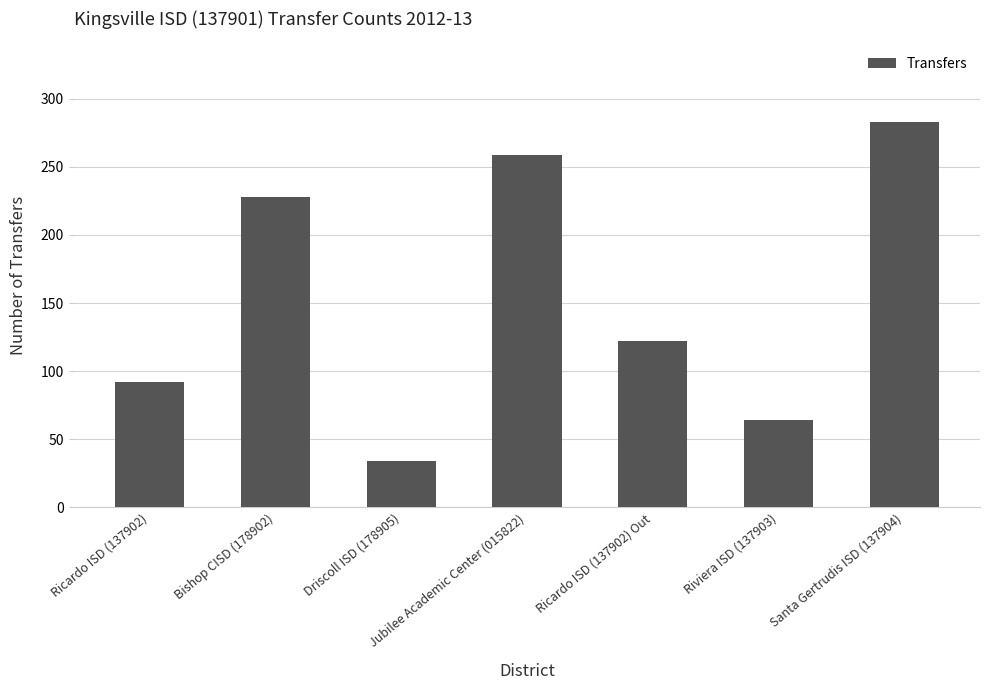

List the labels in order of value, largest first.

Santa Gertrudis ISD (137904), Jubilee Academic Center (015822), Bishop CISD (178902), Ricardo ISD (137902) Out, Ricardo ISD (137902), Riviera ISD (137903), Driscoll ISD (178905)